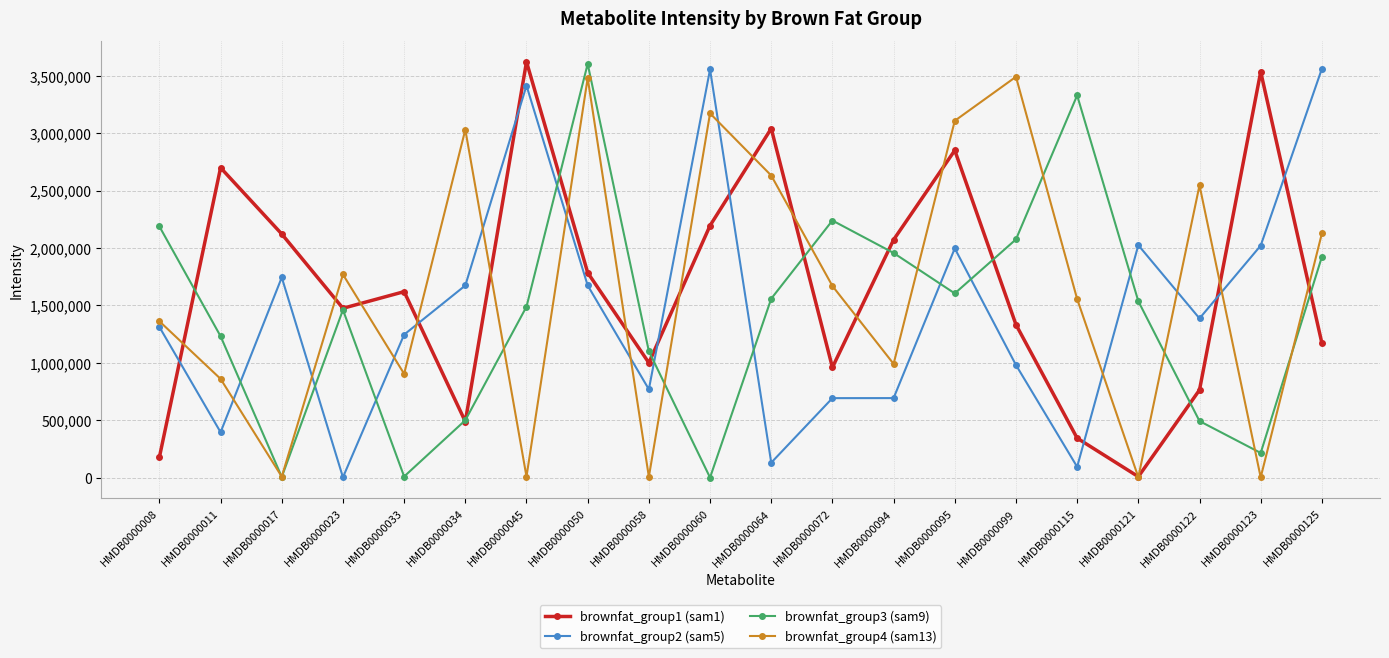

What is the difference between the brownfat_group2 (sam5) values at HMDB0000099 and HMDB0000121?

1043932